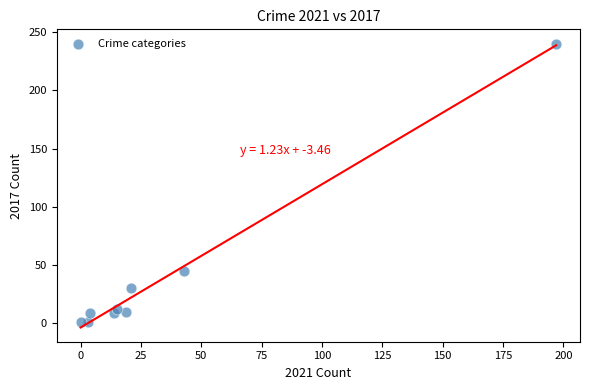

What Y value in the scatter plot is closest to 120?

45